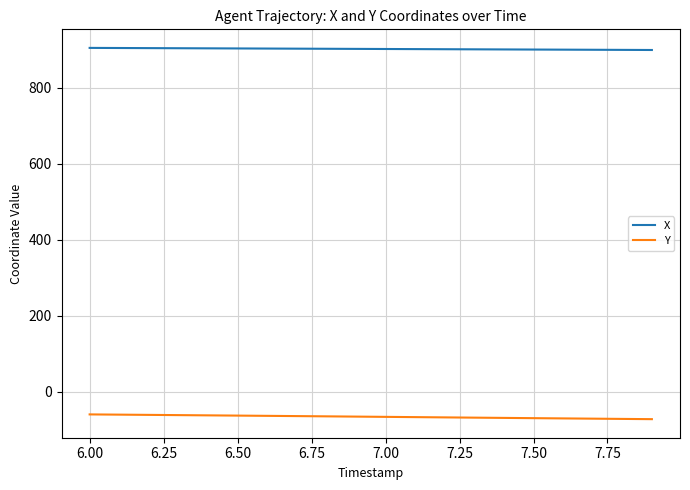

What is the minimum value shown in the chart?

-71.5